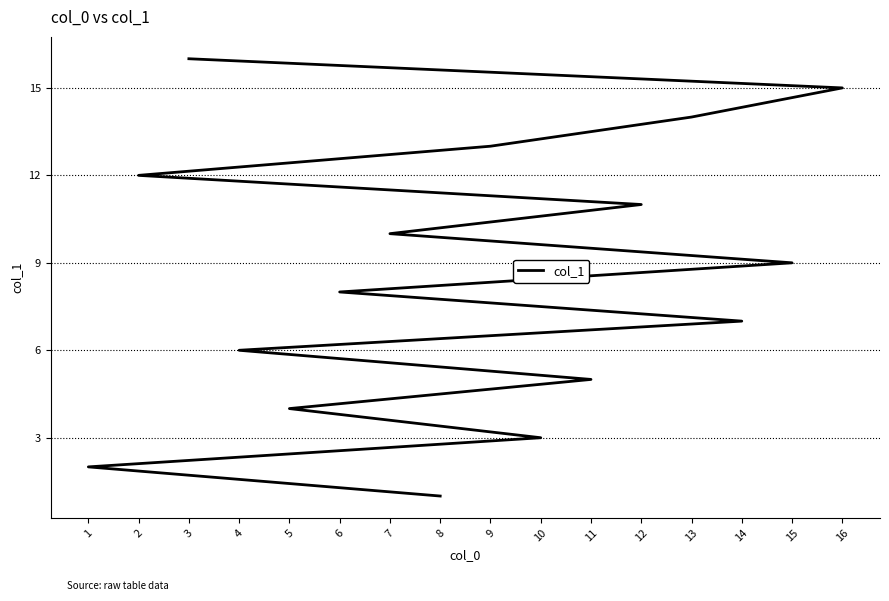

How many data points are above 9?

7